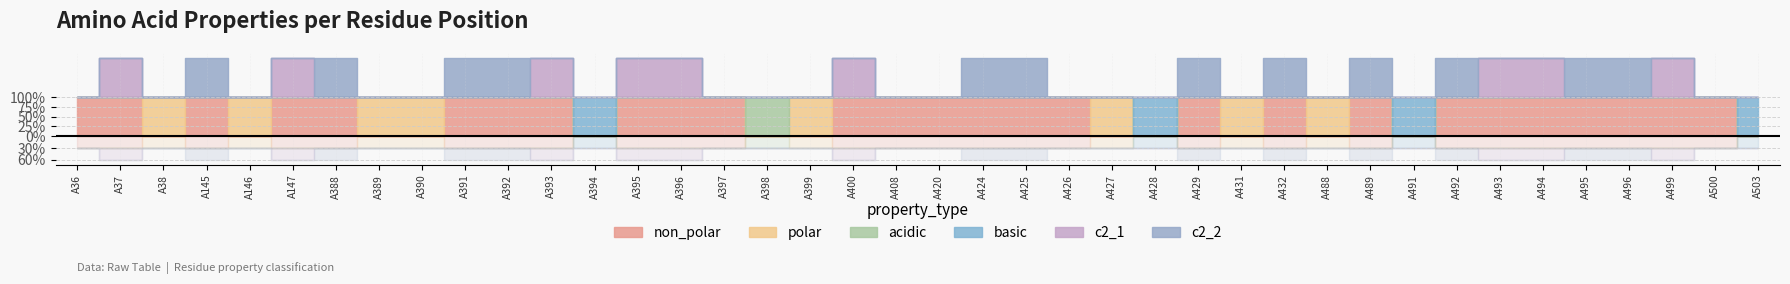

List the series in order of their peak value, highest first.

non_polar, polar, acidic, basic, c2_1, c2_2